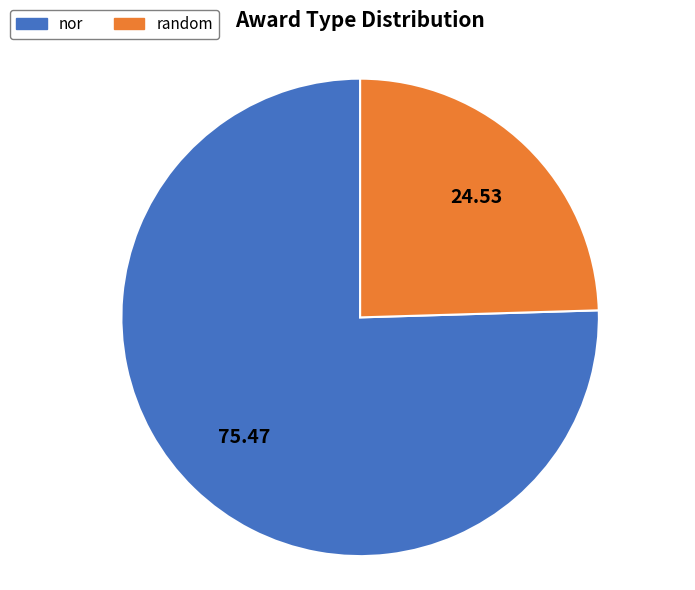

Does random account for over 50% of the chart?

No